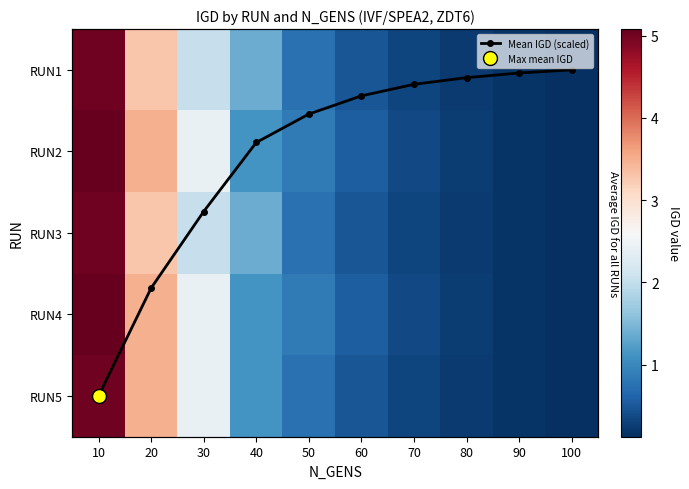

What is the difference between the RUN4 values at 80 and 50?

0.6